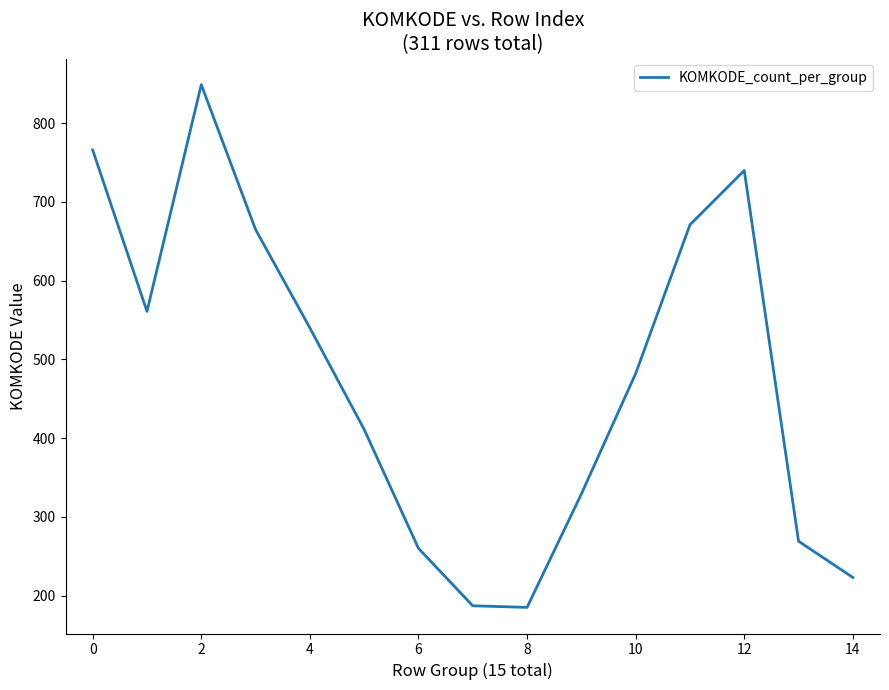

What is the minimum value shown in the chart?

185